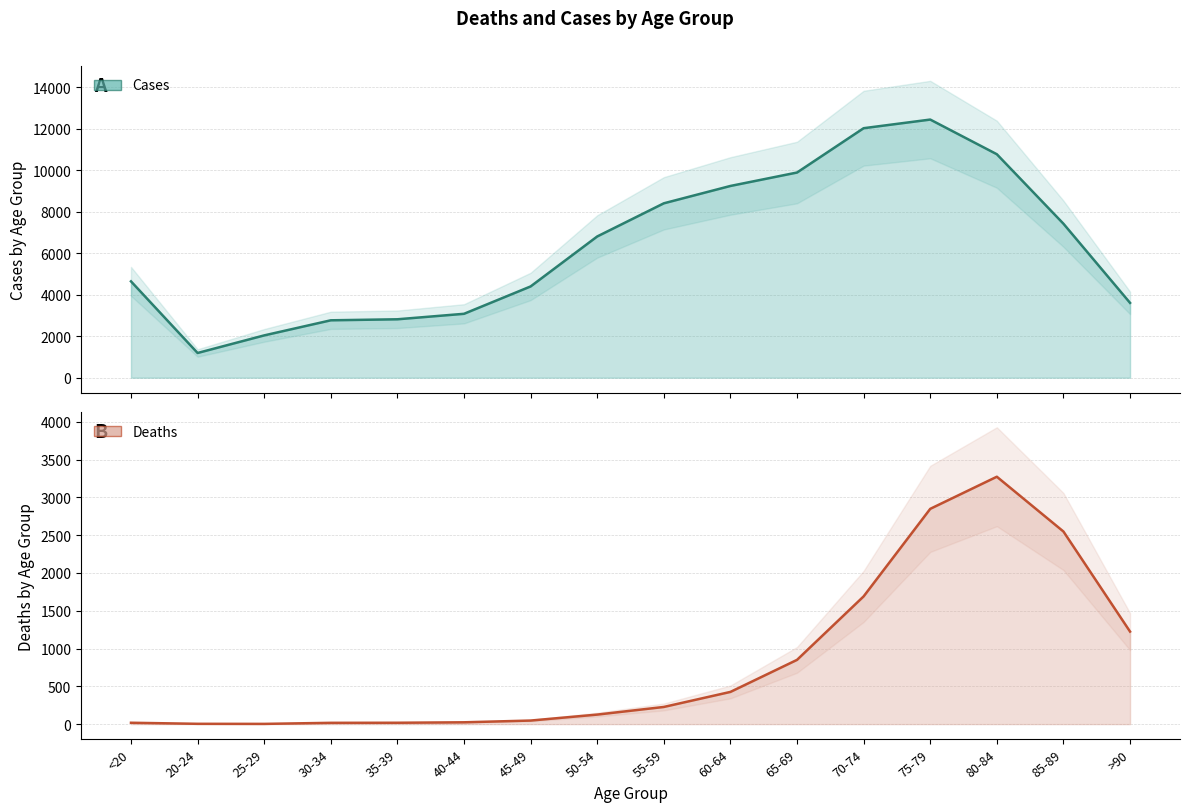

True or false: Cases and Deaths intersect in this chart.

False